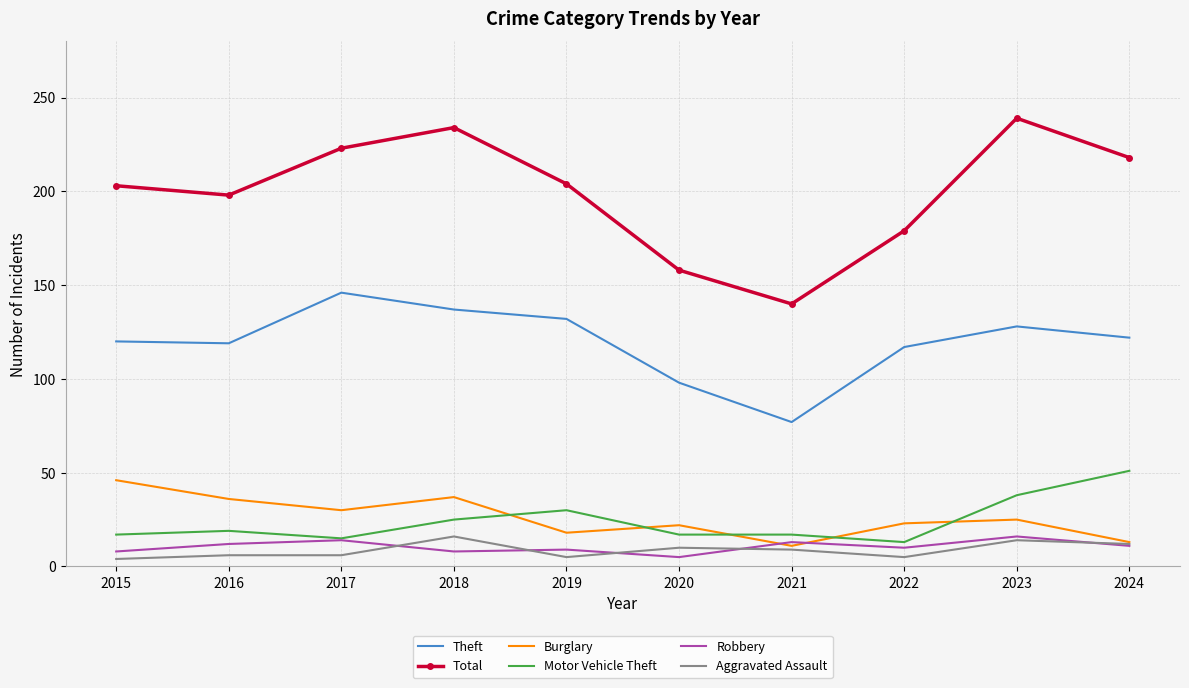

At which label does Robbery first exceed 11?

2016